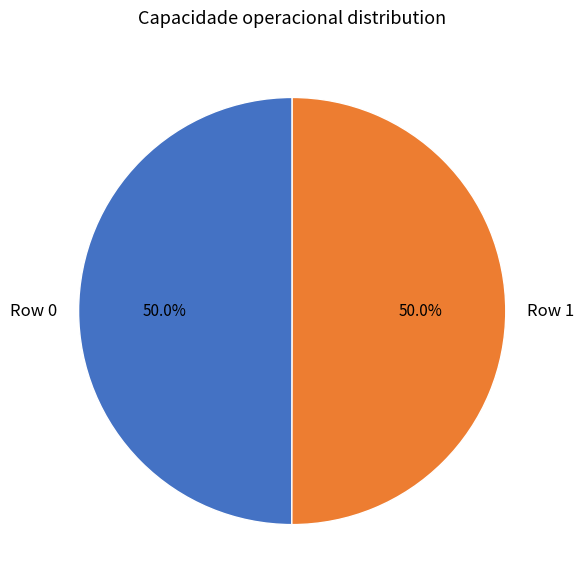

Count the number of slices in the pie.

2